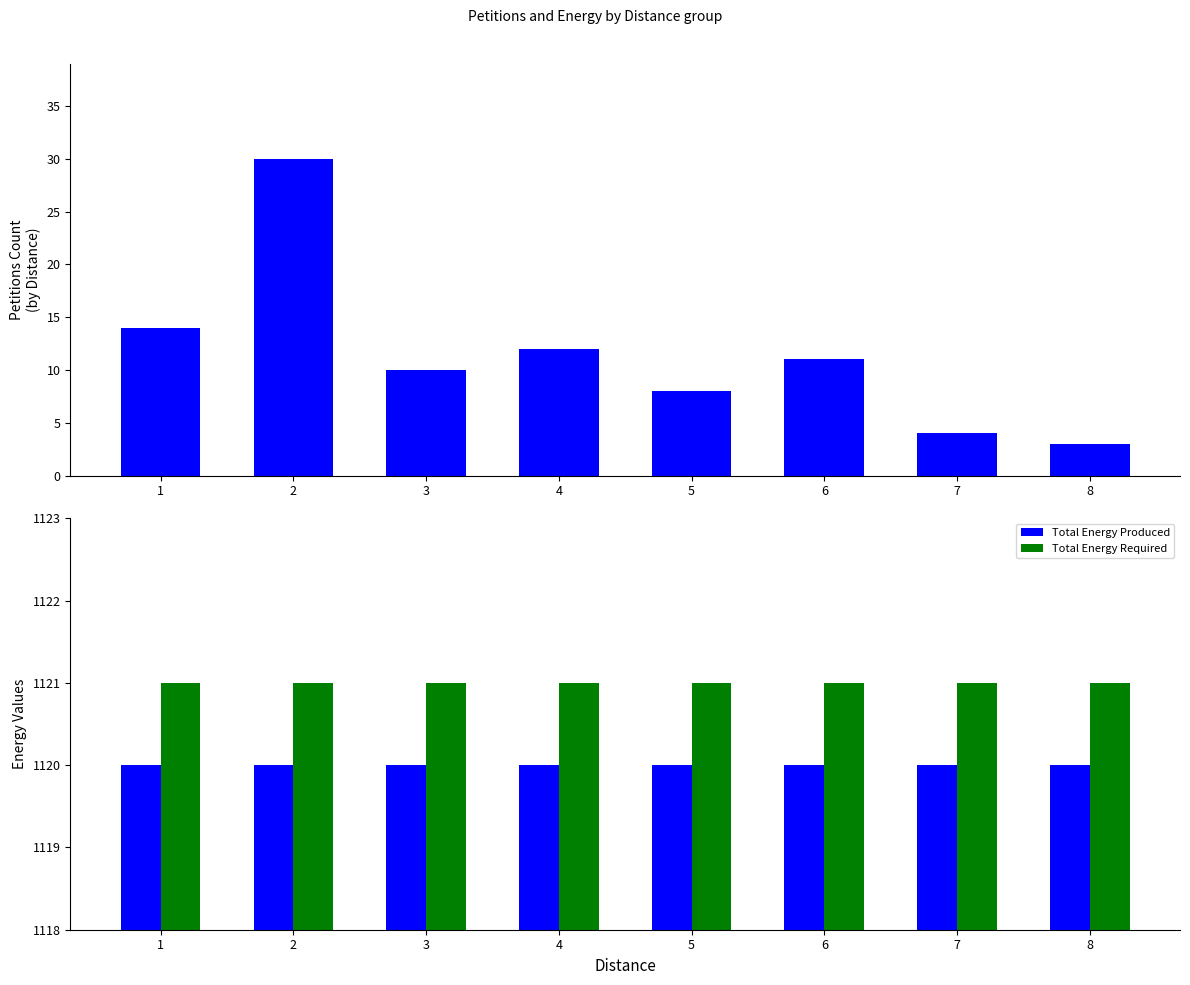

True or false: Petitions has a value of 11 at 6.

True